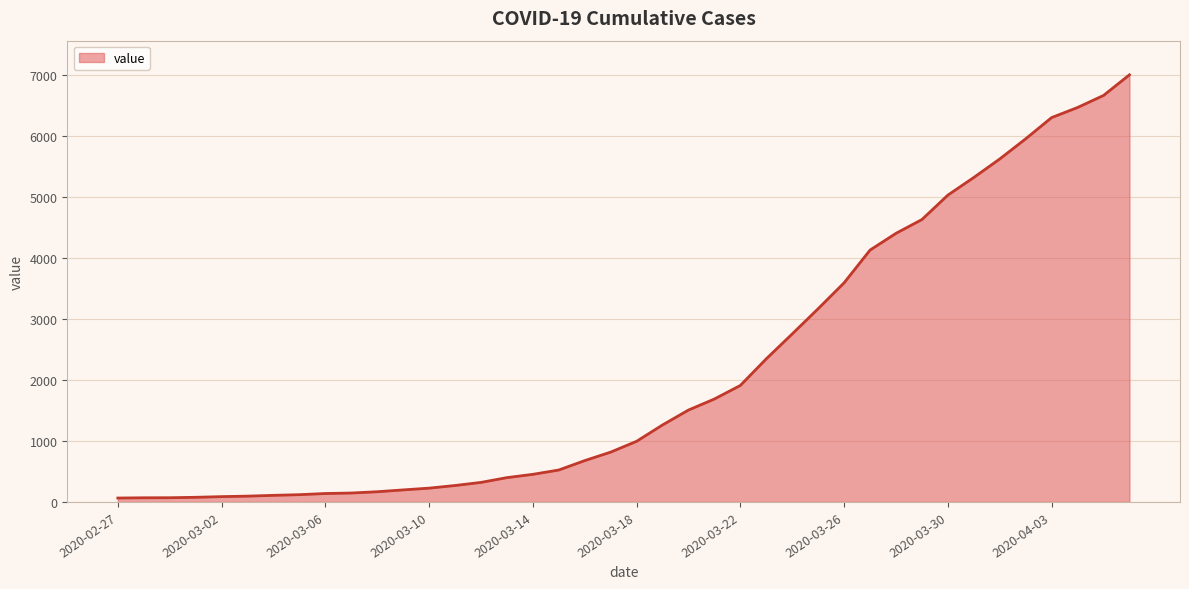

What is the difference between the second highest and minimum values?

6593